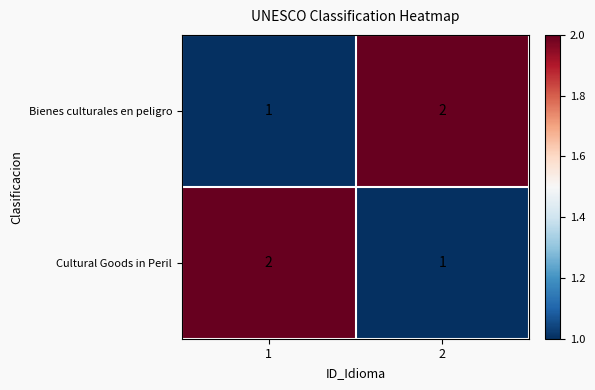

What is the total value across all series at 1?

3